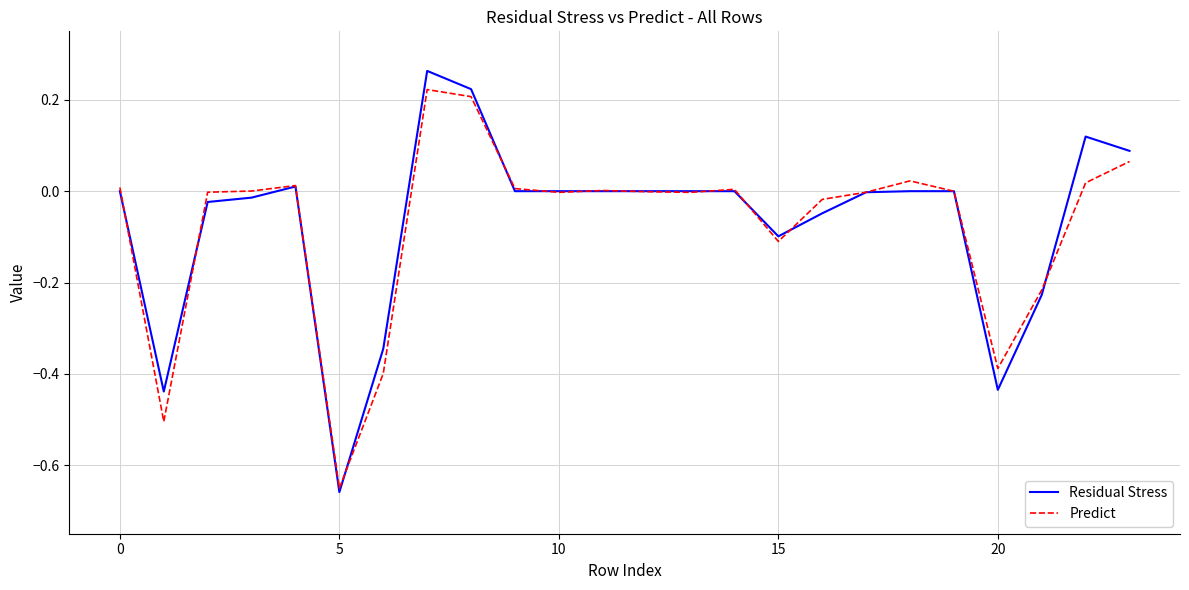

Which series has the widest spread of values?

Residual Stress